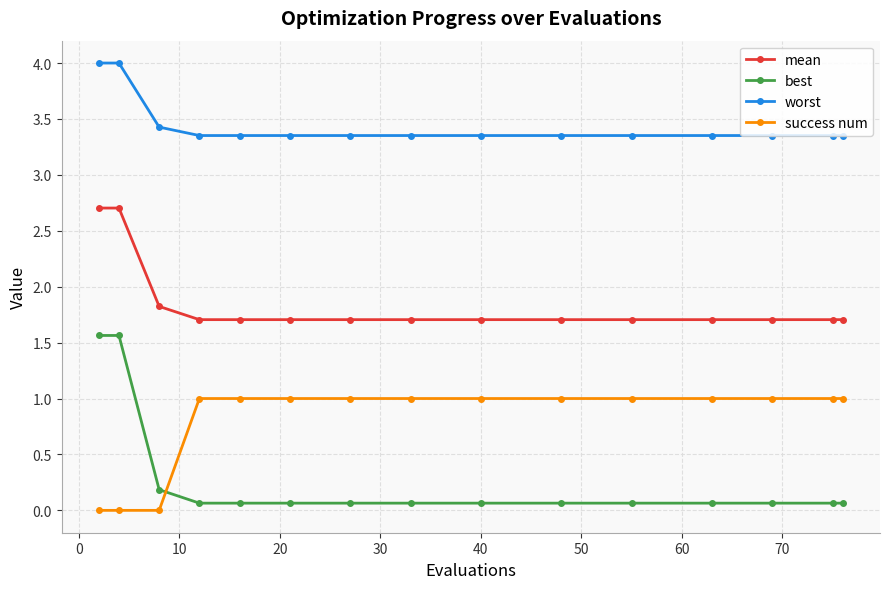

How many intersections are there between success num and best?

1